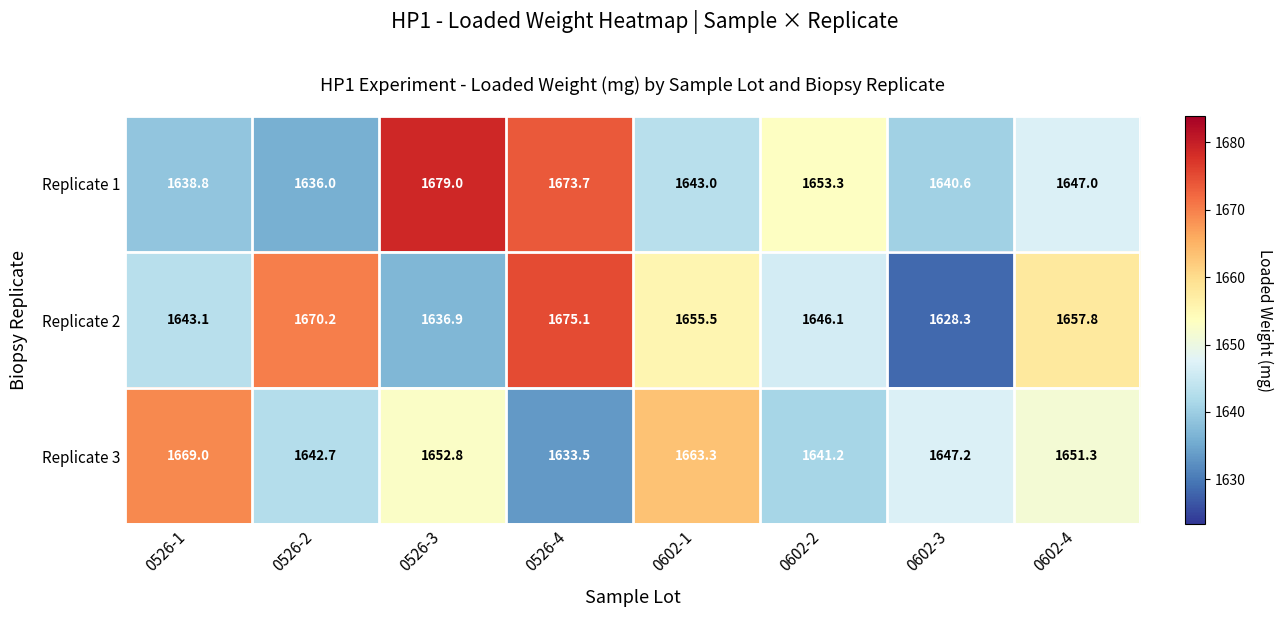

Which series has the widest spread of values?

Replicate 2